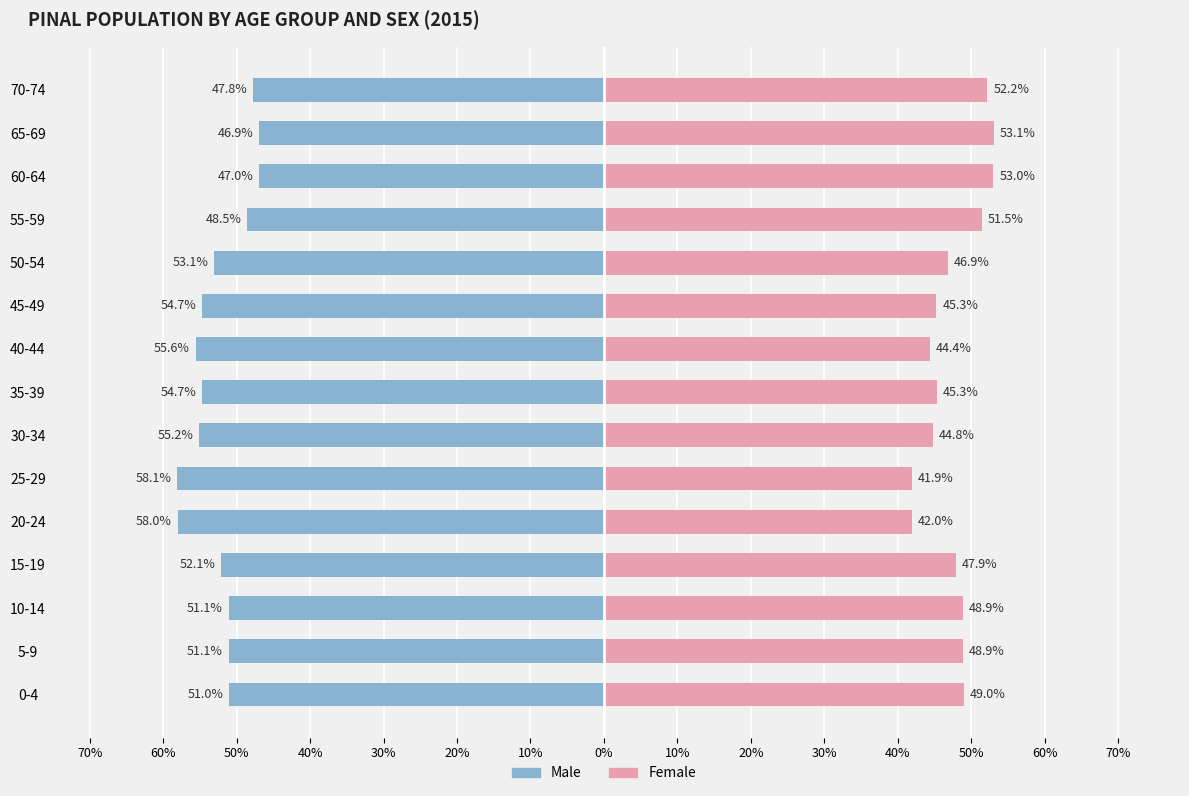

What is the minimum value shown in the chart?

-58.1